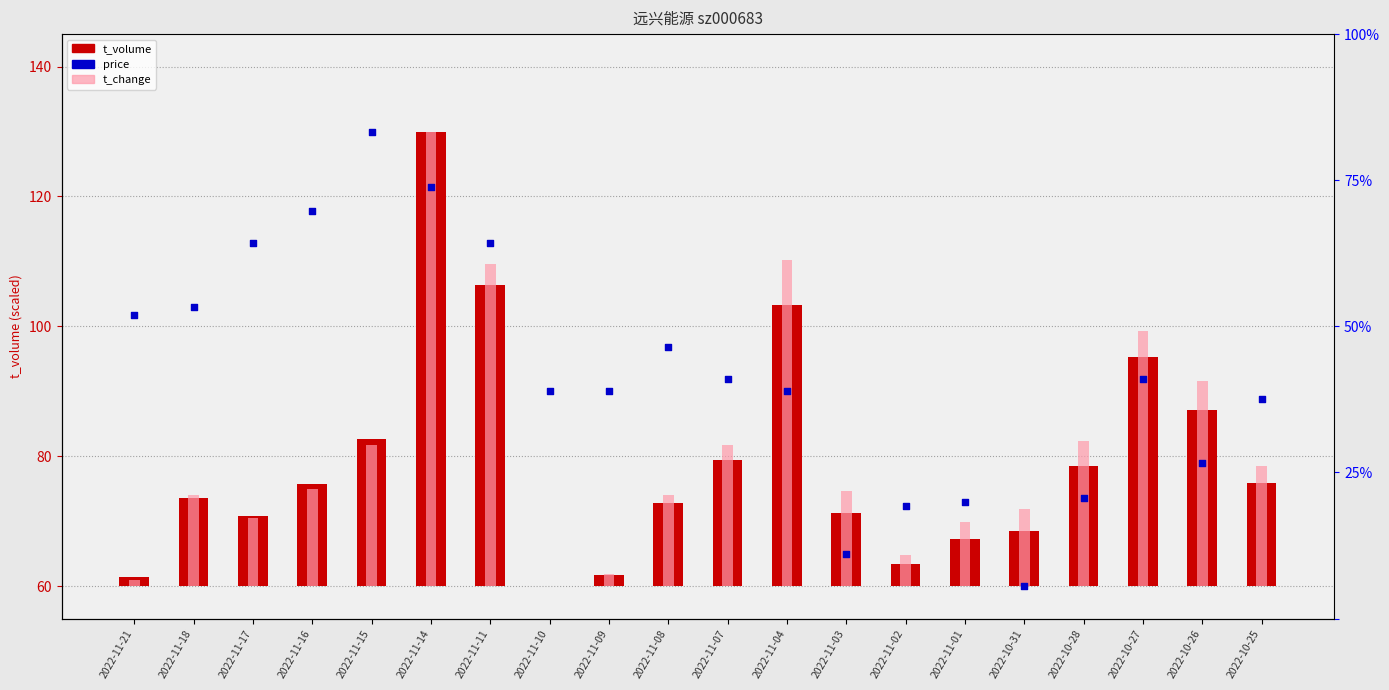

At how many categories does at least one series exceed 128?

1